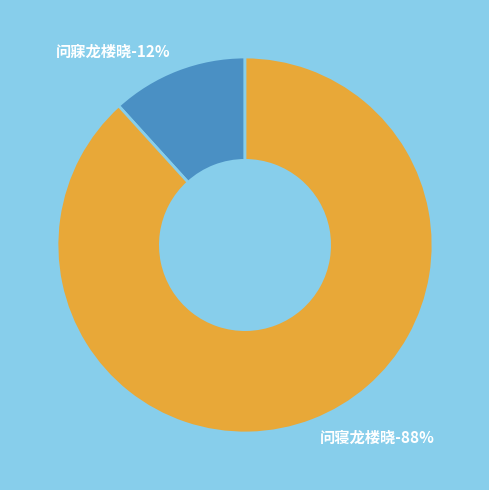

Which category has the smallest portion of the pie?

问寐龙楼晓